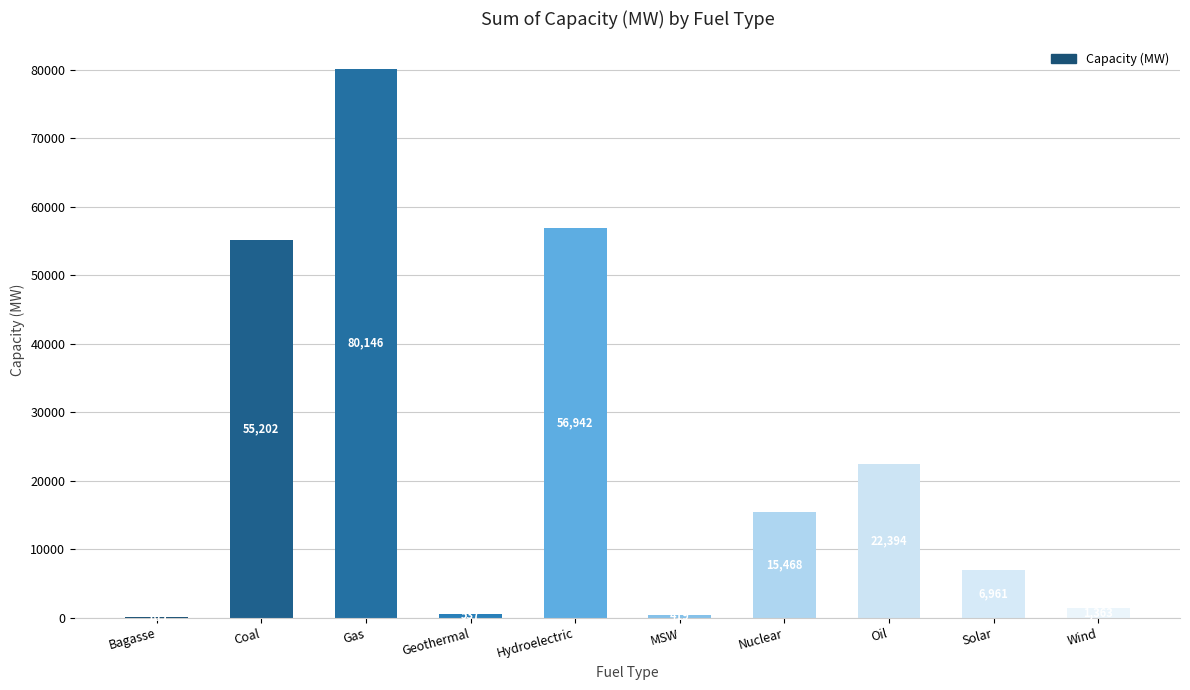

How many series are shown in this chart?

1